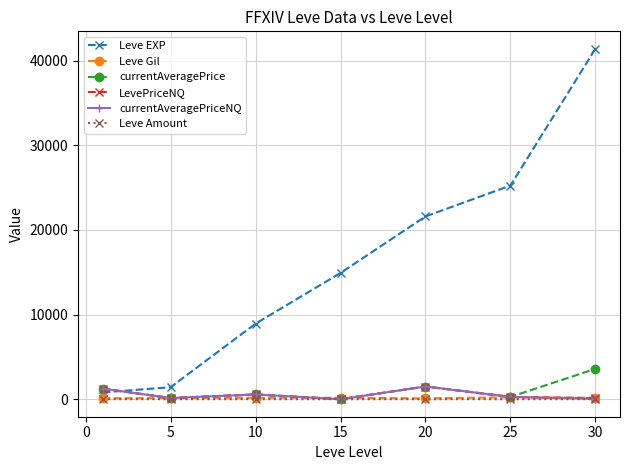

Is this an area chart (filled region under the line)?

No